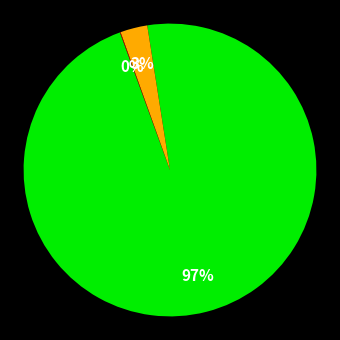

To the nearest percent, what is the average slice percentage?

33%